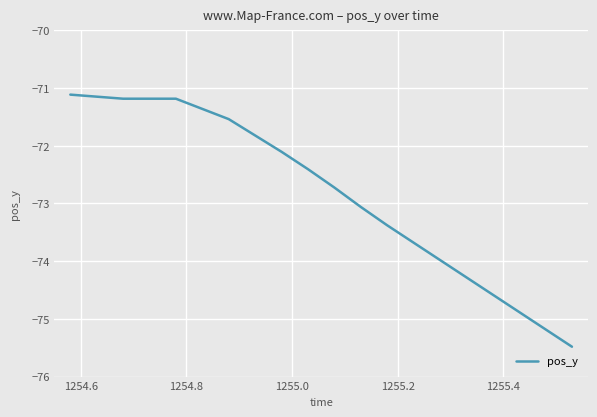

What is the difference between the maximum and minimum values?

4.4